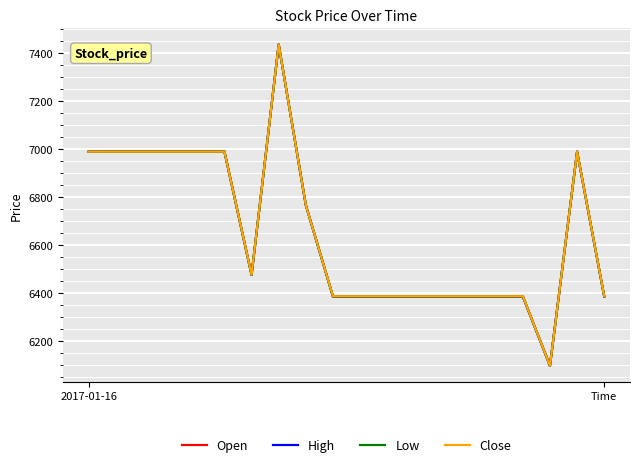

Reading left to right, list all the values displayed in this chart.

Open: 6990	6990	6990	6990	6990	6990	6476	7437	6767	6386	6386	6386	6386	6386	6386	6386	6386	6097	6990	6386
High: 6990	6990	6990	6990	6990	6990	6476	7437	6767	6386	6386	6386	6386	6386	6386	6386	6386	6097	6990	6386
Low: 6990	6990	6990	6990	6990	6990	6476	7437	6767	6386	6386	6386	6386	6386	6386	6386	6386	6097	6990	6386
Close: 6990	6990	6990	6990	6990	6990	6477	7437	6767	6387	6387	6387	6387	6387	6387	6387	6387	6097	6990	6387